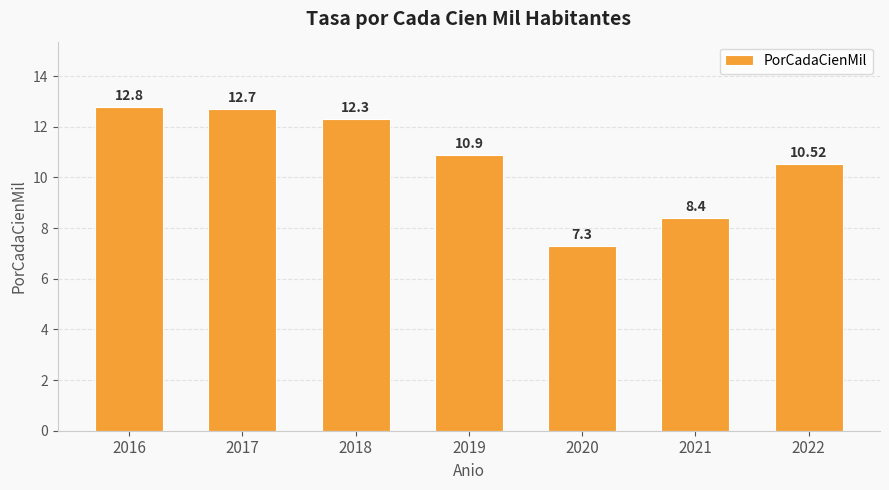

Where is the data nearest to the value 10?

2022